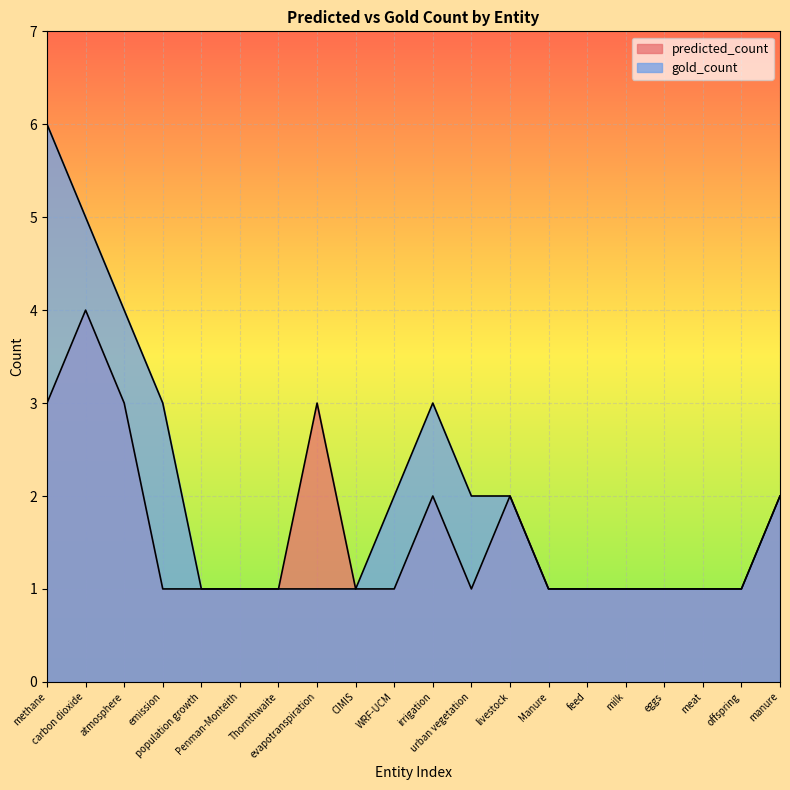

True or false: predicted_count and gold_count intersect in this chart.

False